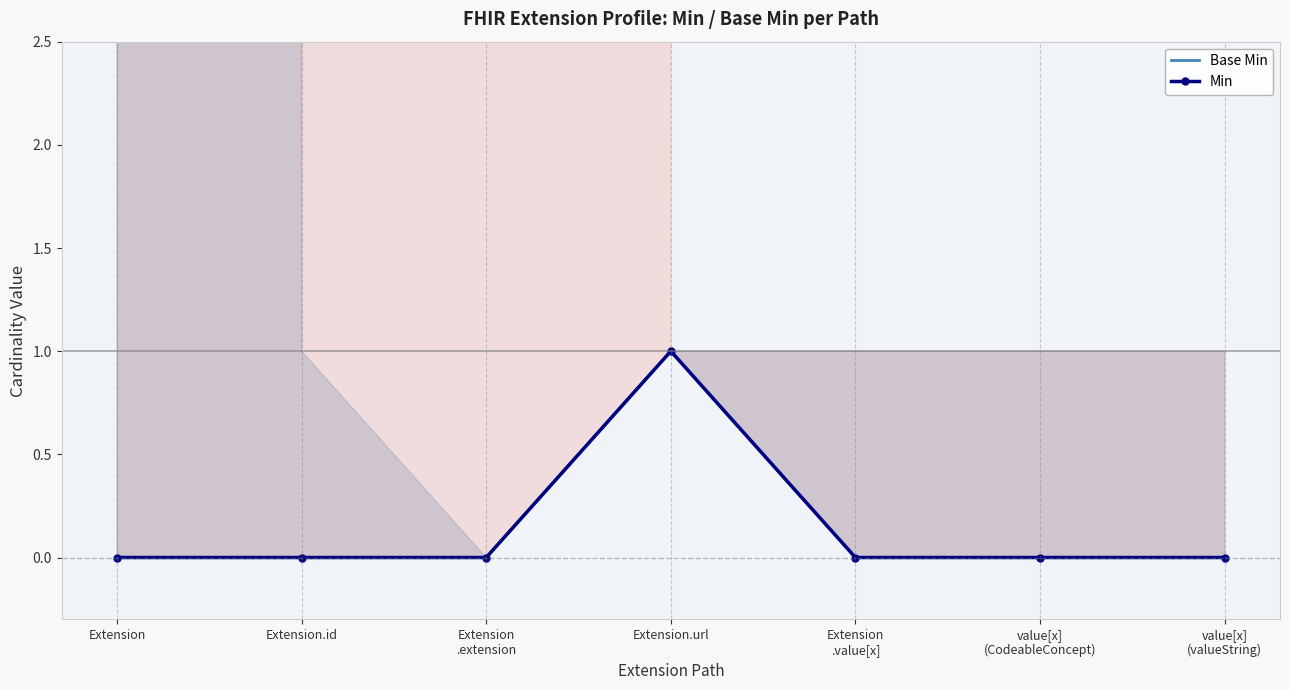

Reading right to left, extract all data points from this chart.

Base Min: 0	0	0	1	0	0	0
Min: 0	0	0	1	0	0	0